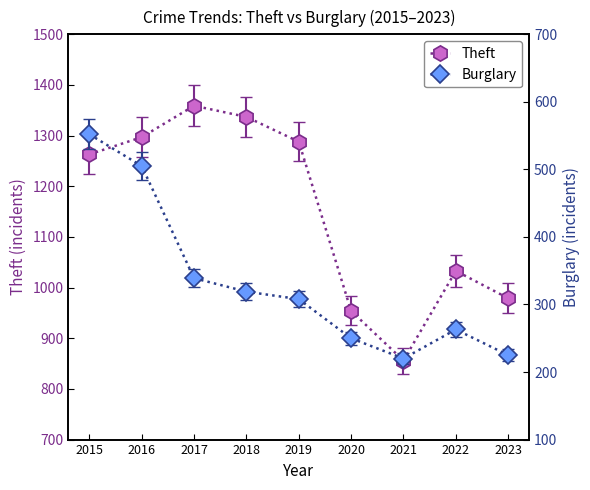

True or false: Burglary and Theft intersect in this chart.

False